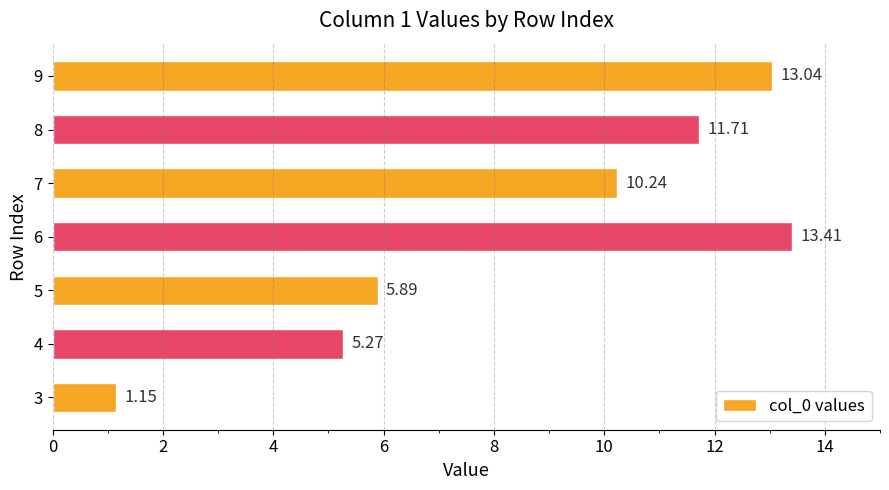

What is the ratio of the value at 9 to the value at 3?

11.3